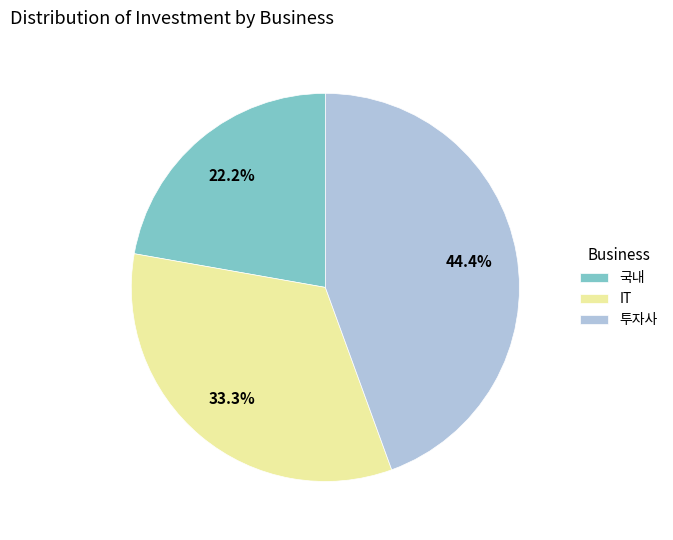

How many slices are in this pie chart?

3